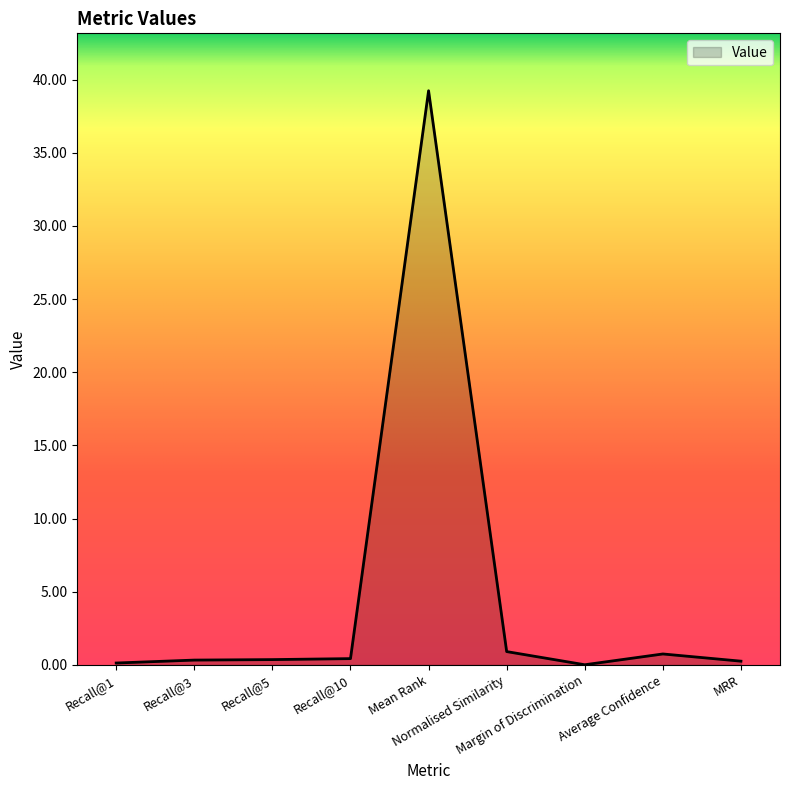

Is it true that the value at Recall@5 is 0.4?

True